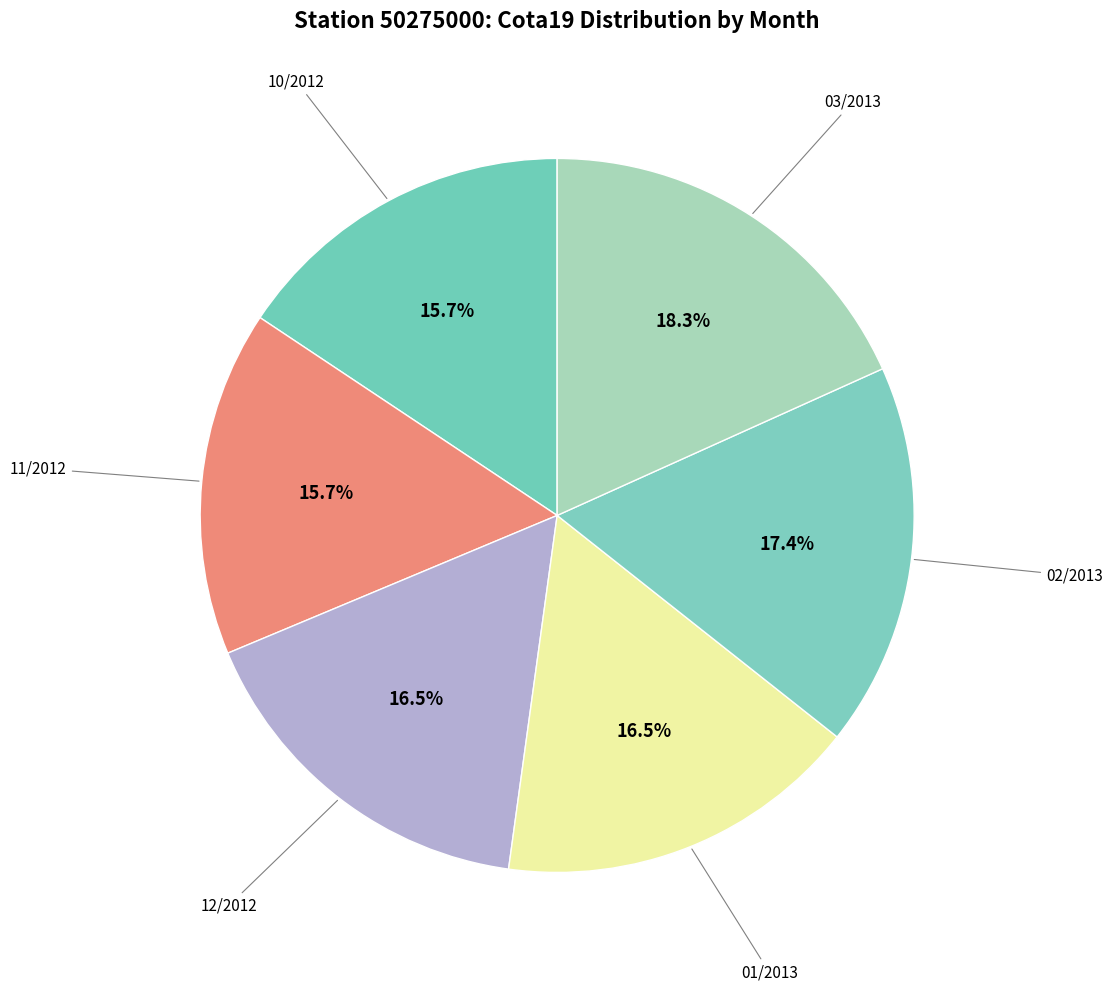

Combined, do 12/2012 and 03/2013 account for over 50%?

No